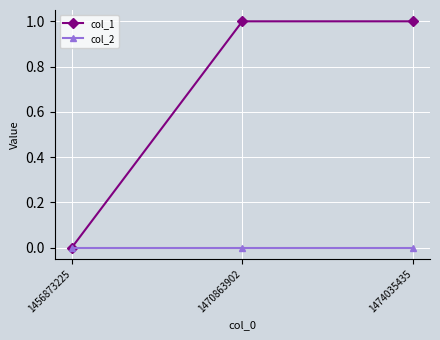

What is the greatest value displayed?

1